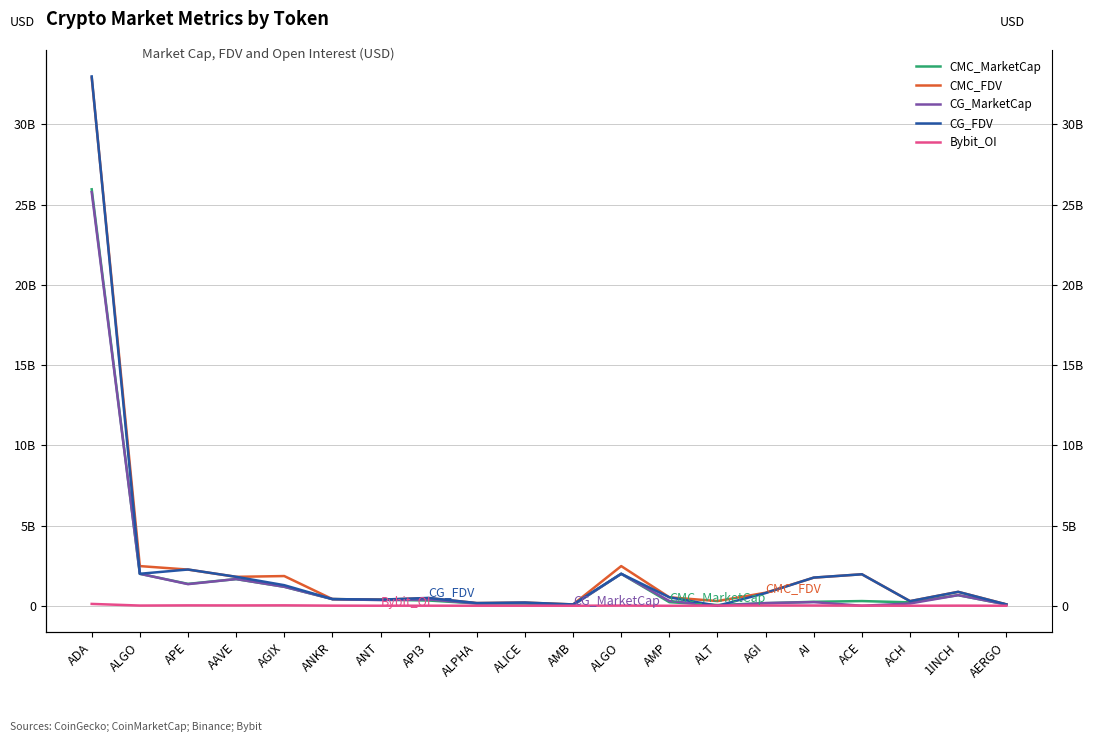

What is the highest value of the Bybit_OI series?

115735922.0